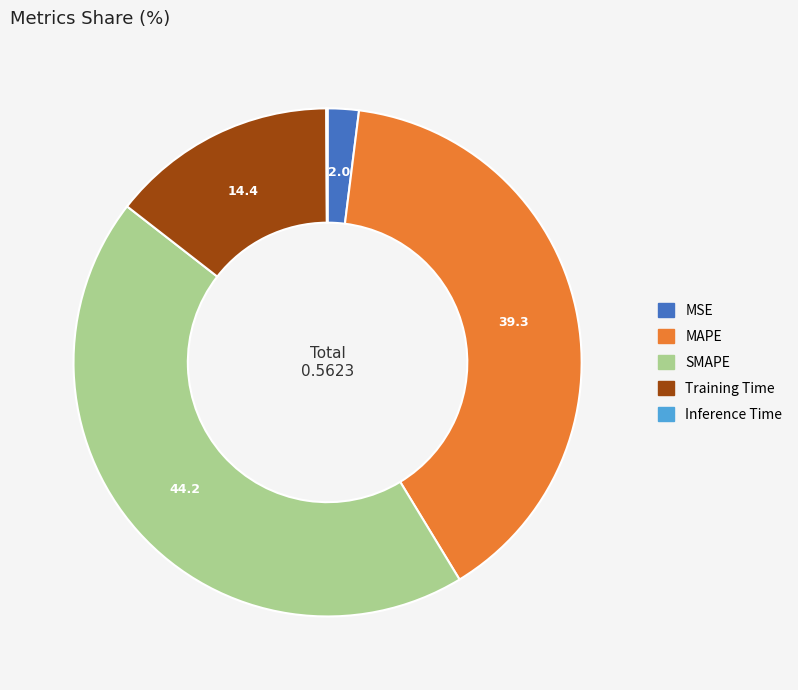

Which category has the biggest portion of the pie?

SMAPE